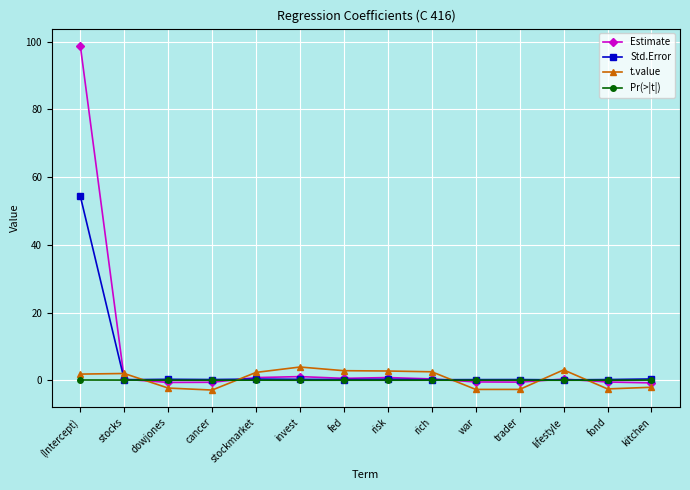

What is the label of the 9th point from the right?

invest